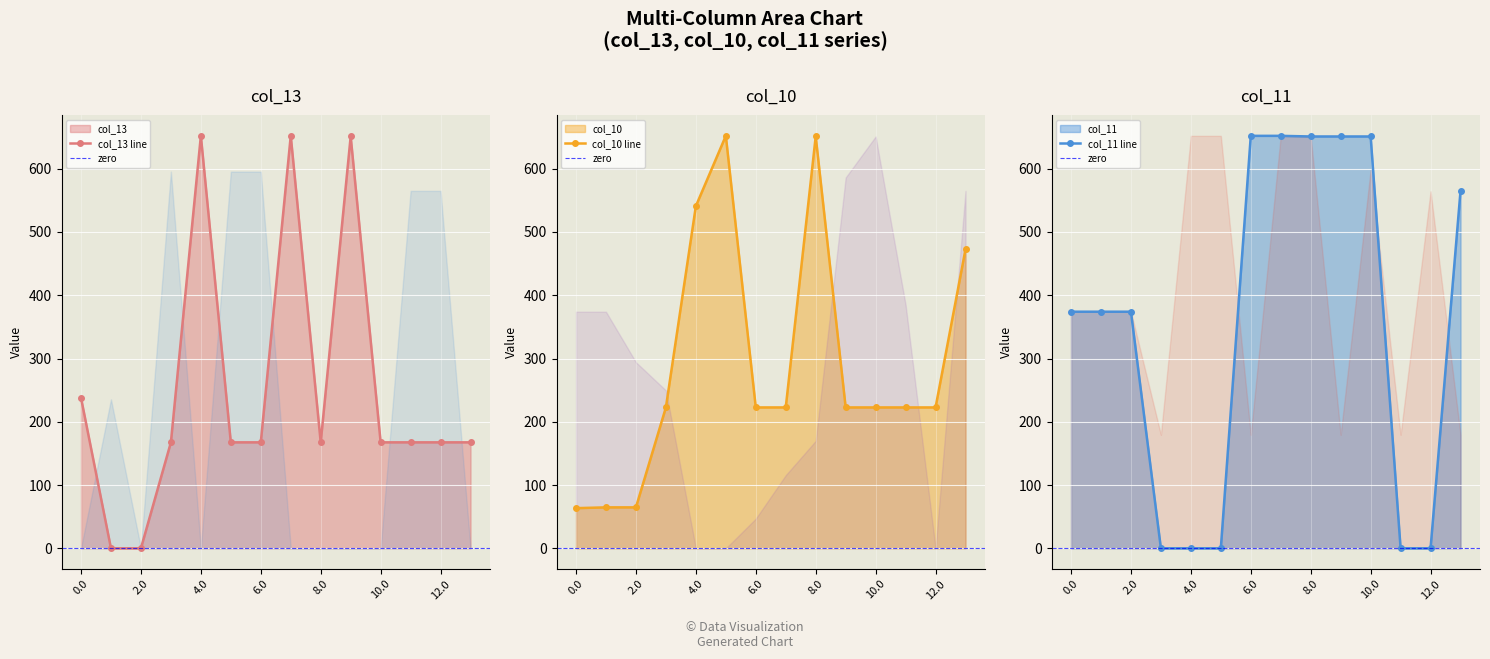

What position from the left is 9.0?

10